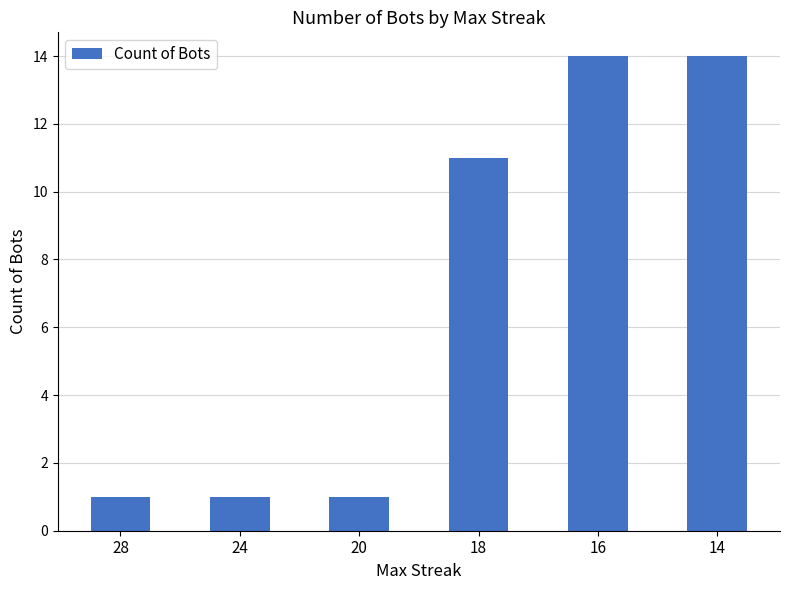

How many values are below 11?

3